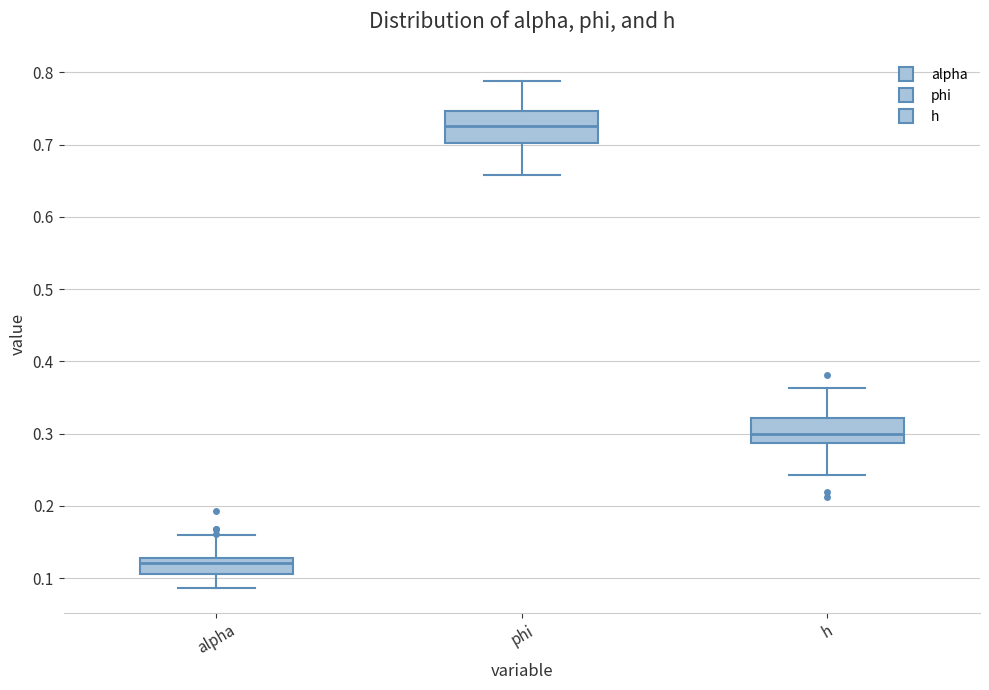

Reading left to right, read every box against the y-axis: the position of its median line, the range the box covers, and the ends of its whiskers. The values are not printed on the chart, so give them approximately, as read against the axis.

alpha: median 0.12, box 0.11 to 0.13, whiskers 0.09 to 0.16
phi: median 0.73, box 0.70 to 0.75, whiskers 0.66 to 0.79
h: median 0.30, box 0.29 to 0.32, whiskers 0.24 to 0.36